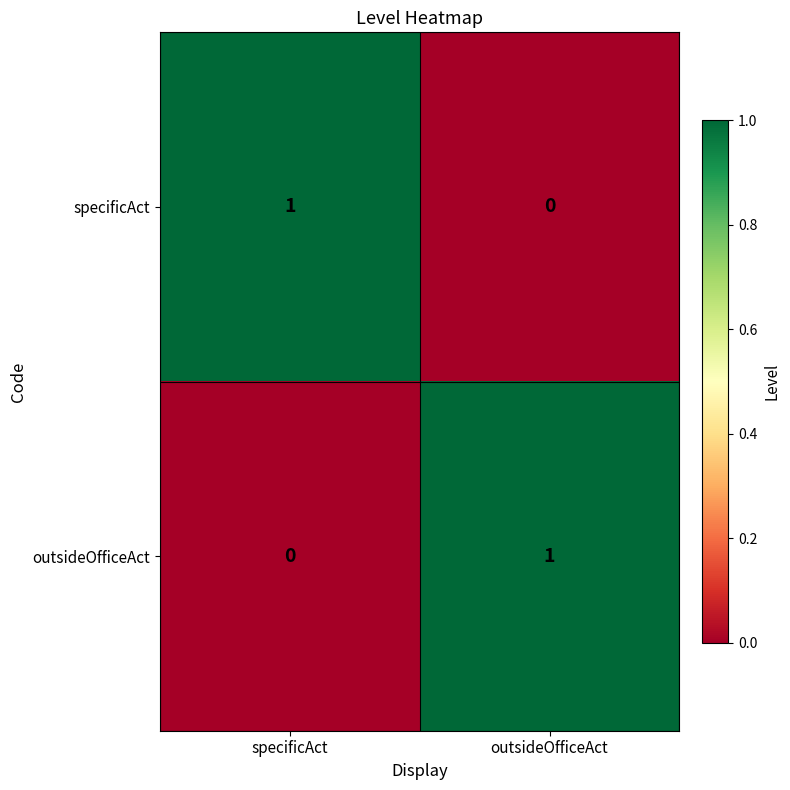

Is it true that outsideOfficeAct equals 0 at specificAct?

True